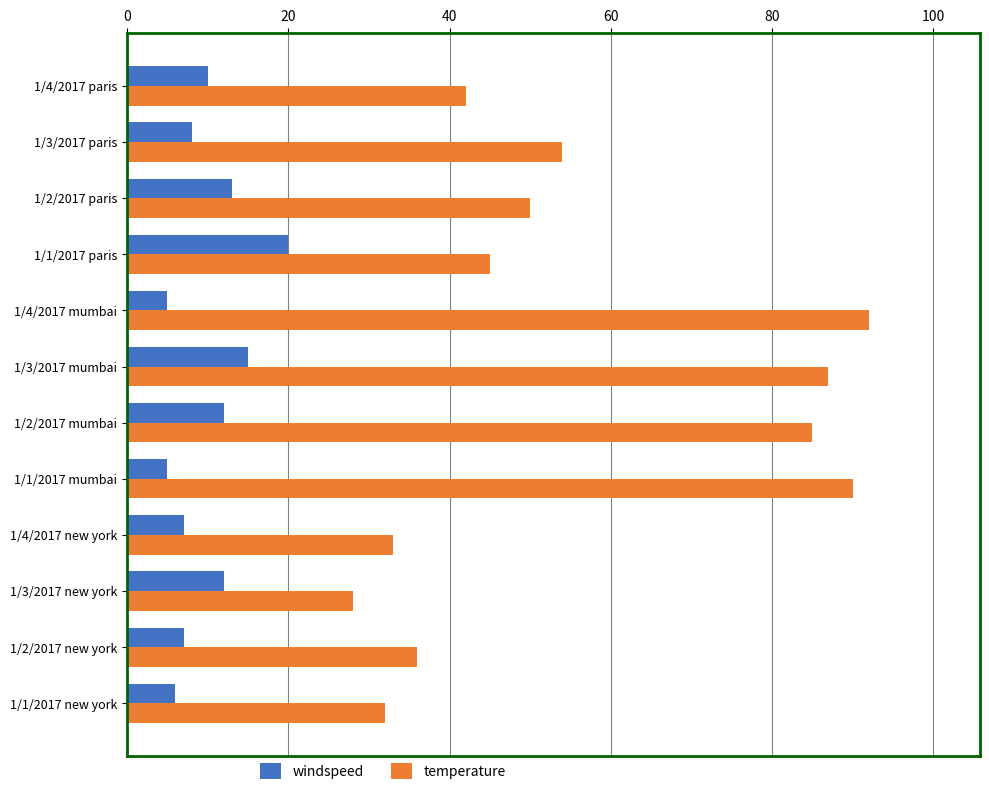

How many data points does each series have?

12